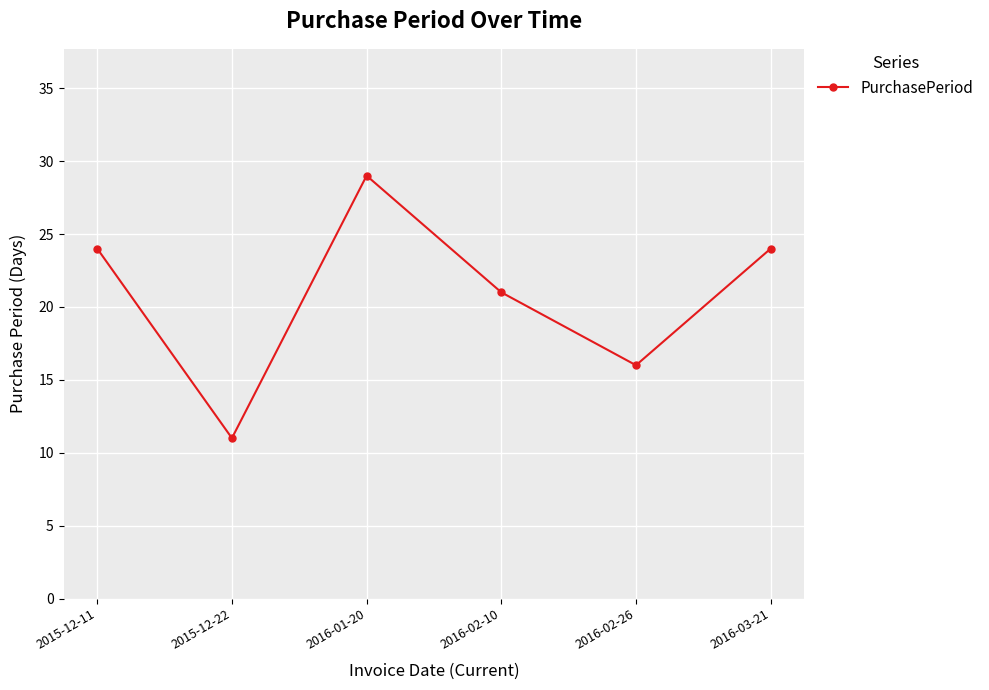

What is the approximate value at 2016-02-26, to the nearest 5?

15